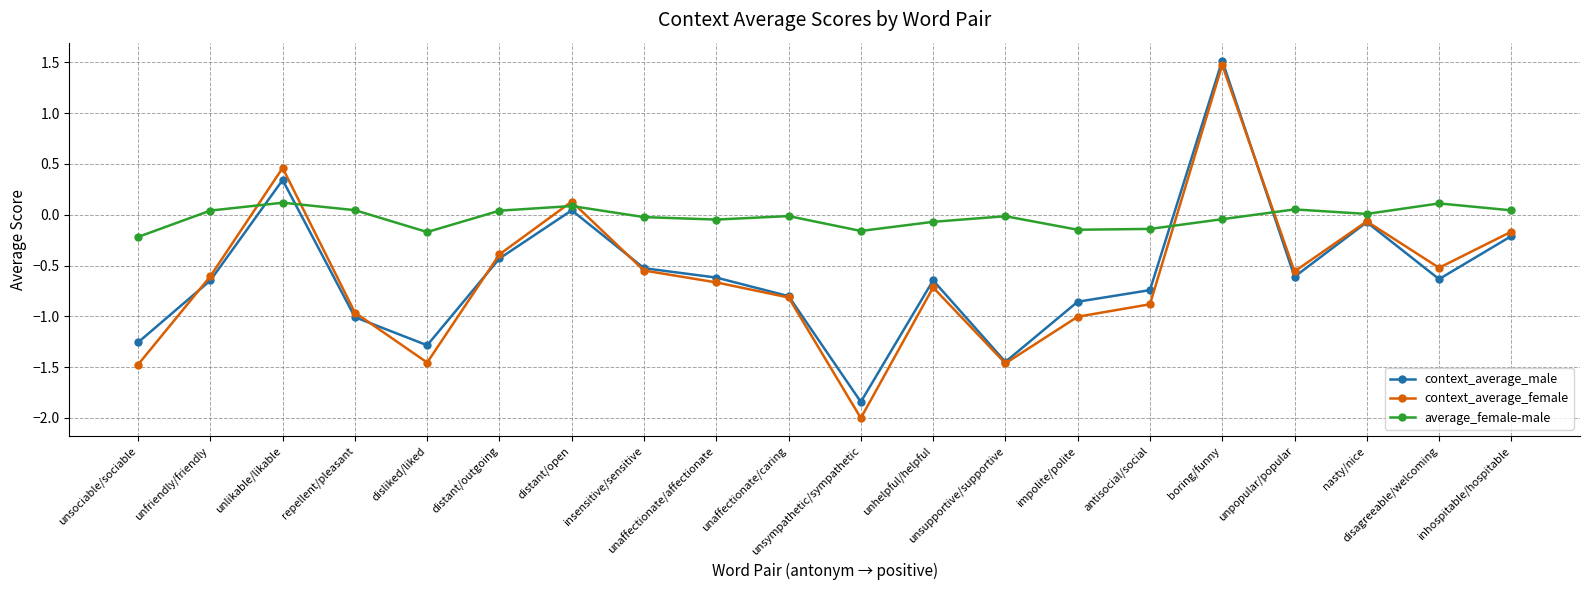

How many values in context_average_female are above zero?

3